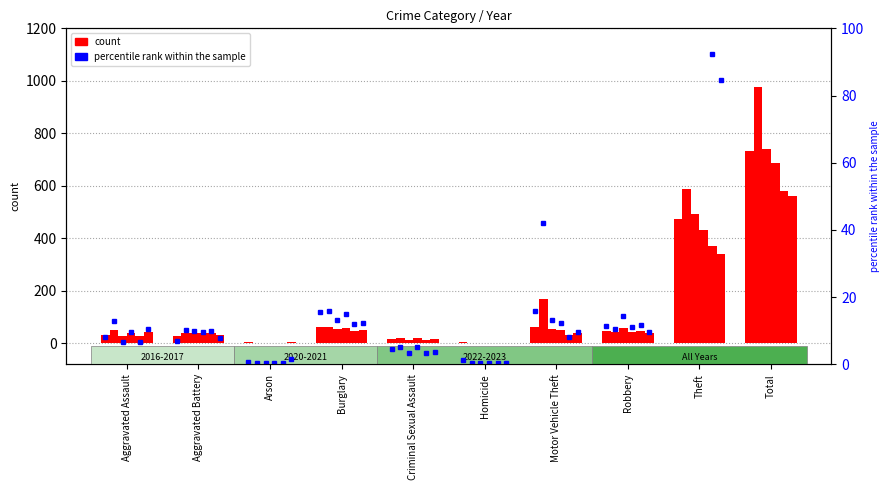

The value of 2021 at Total is 350. True or false?

False